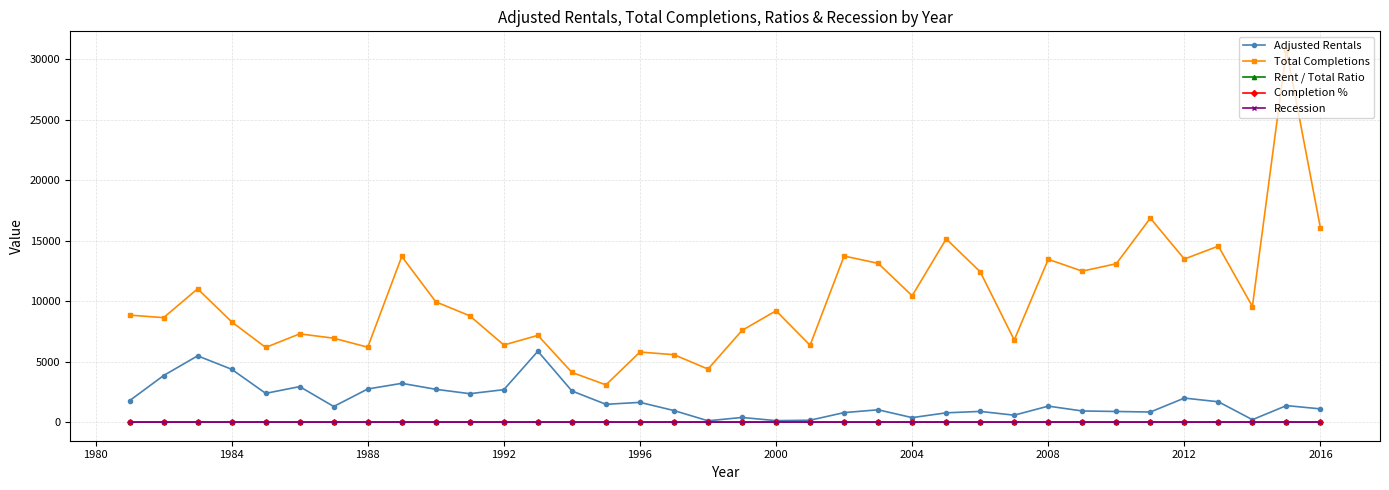

True or false: Rent / Total Ratio and Total Completions intersect in this chart.

False